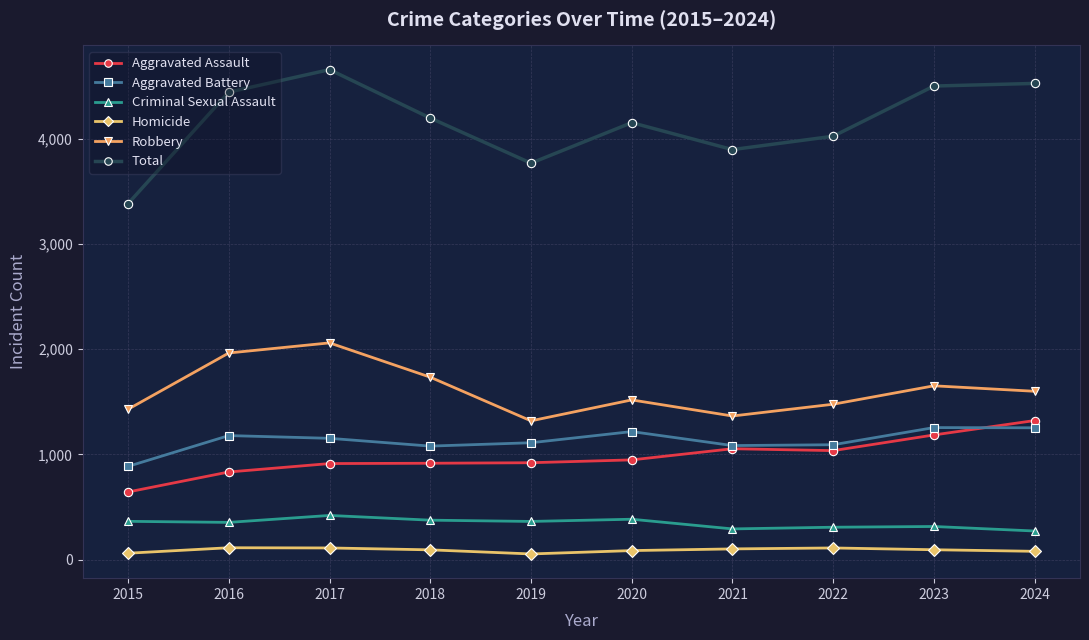

How many lines are shown in the chart?

6